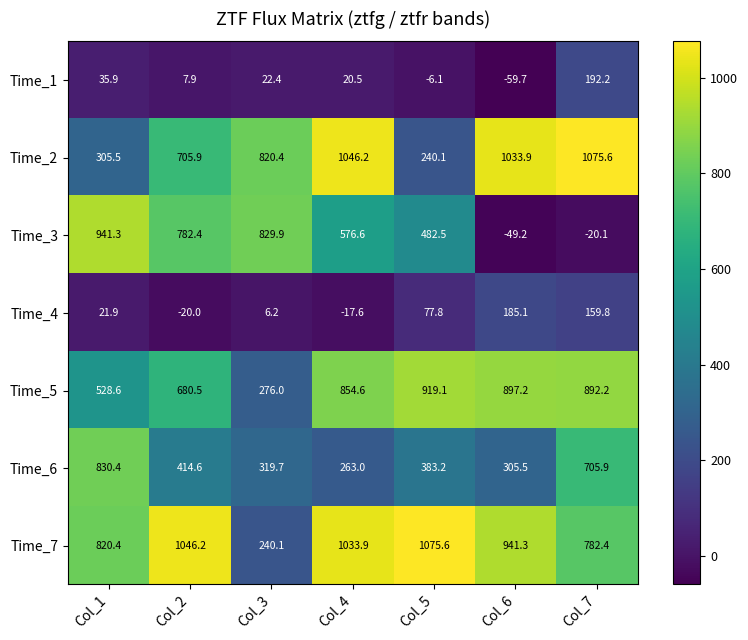

Where is Time_7 nearest to the value 657?

Col_7